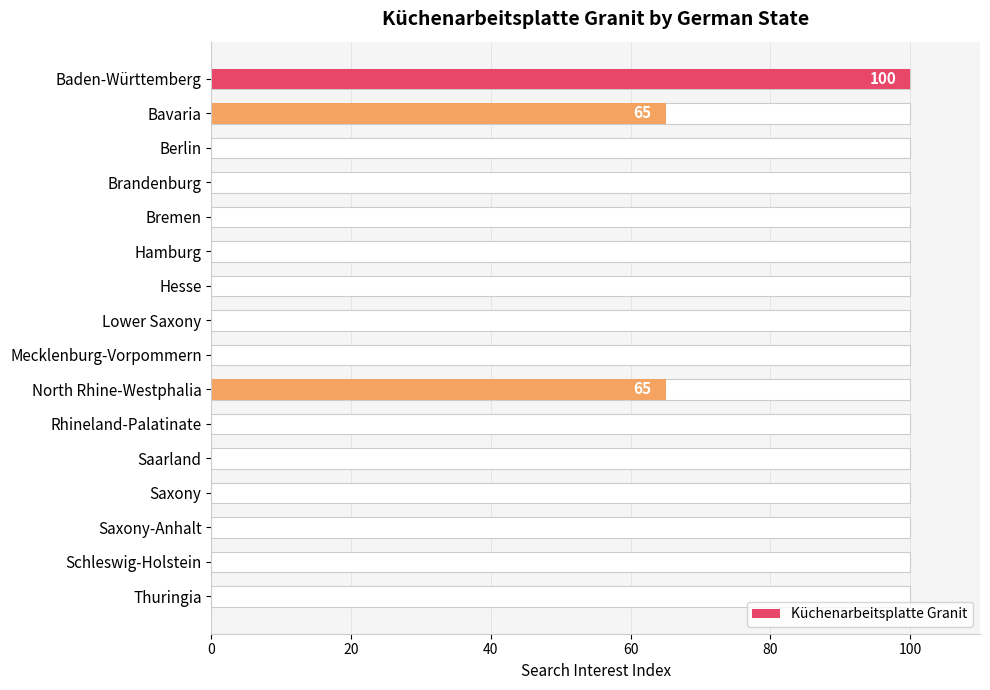

How many categories are shown in the chart?

16